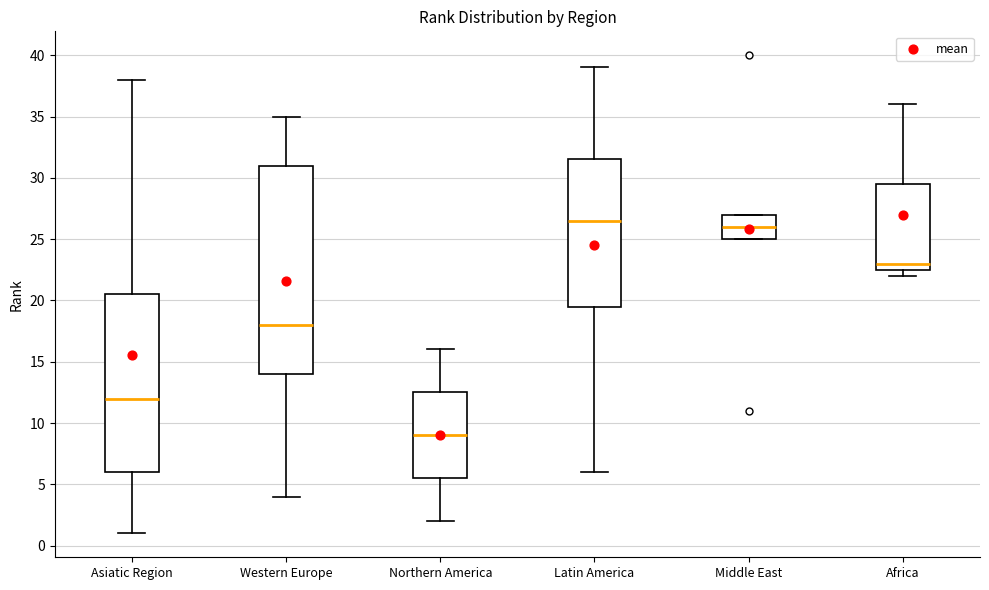

Where does the lower whisker of the box for Western Europe end on the y-axis? The values are not printed on the chart, so give them approximately, as read against the axis.

4.0